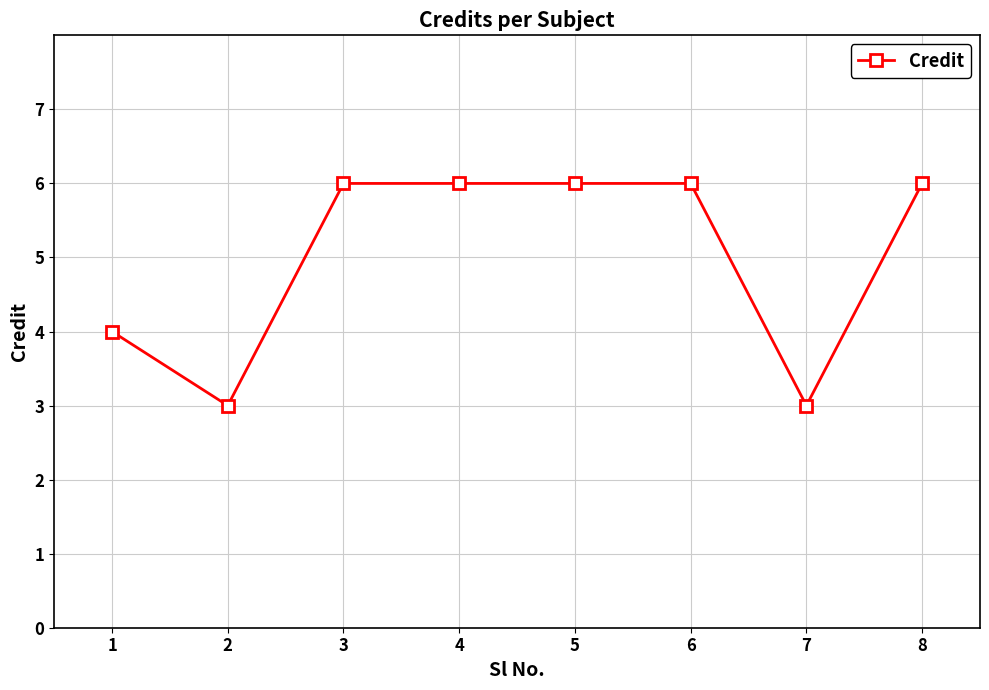

How many values are below 6?

3